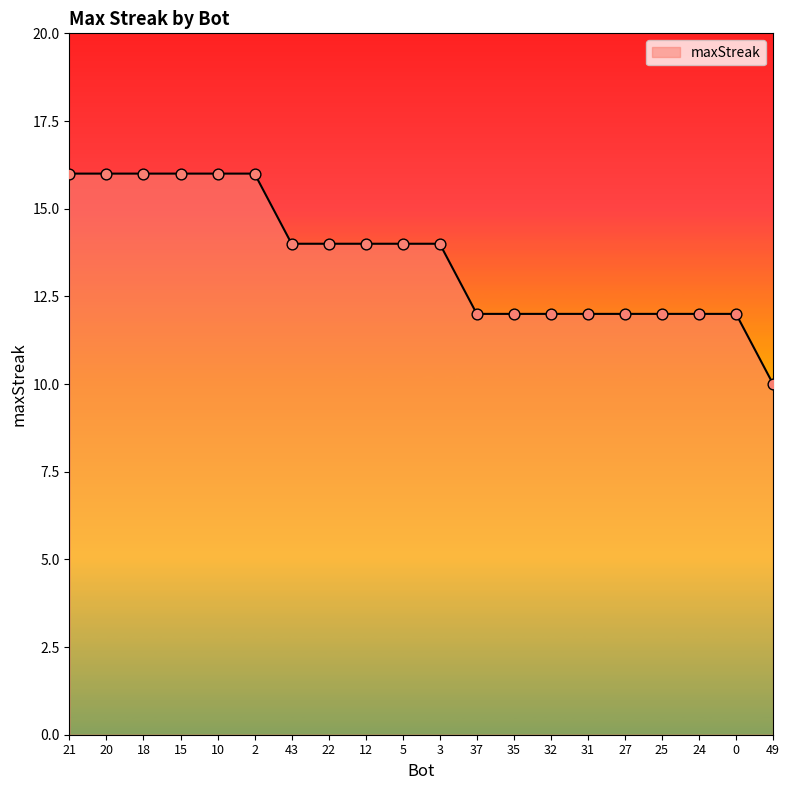

What is the change in value from 12 to 31?

-2